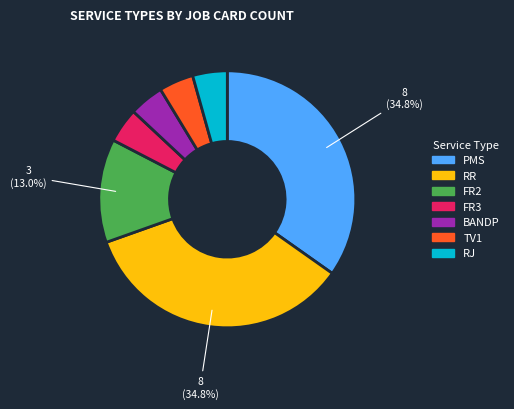

How many segments does this pie chart have?

7